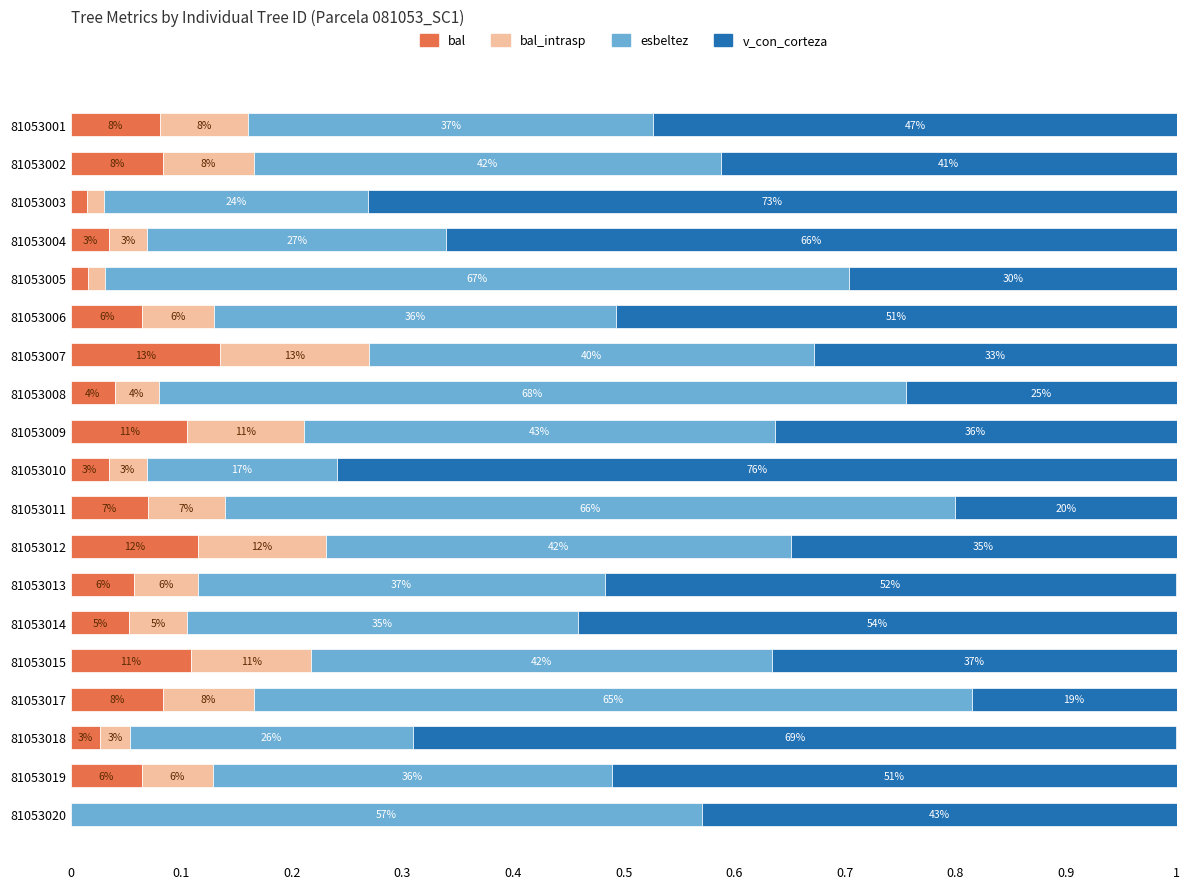

Which series has the largest range (max minus min)?

v_con_corteza